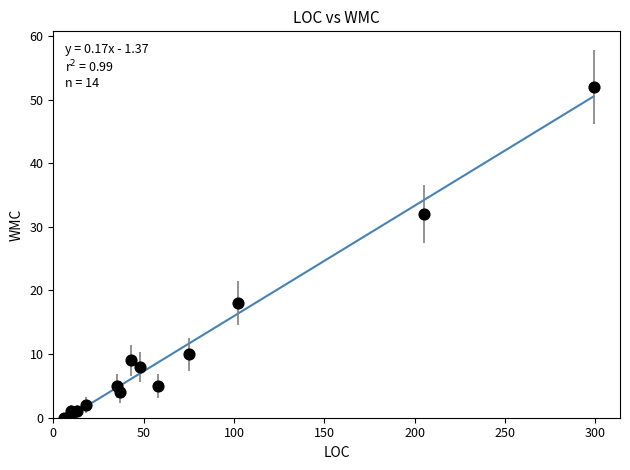

What Y value in the scatter plot is closest to 26?

32